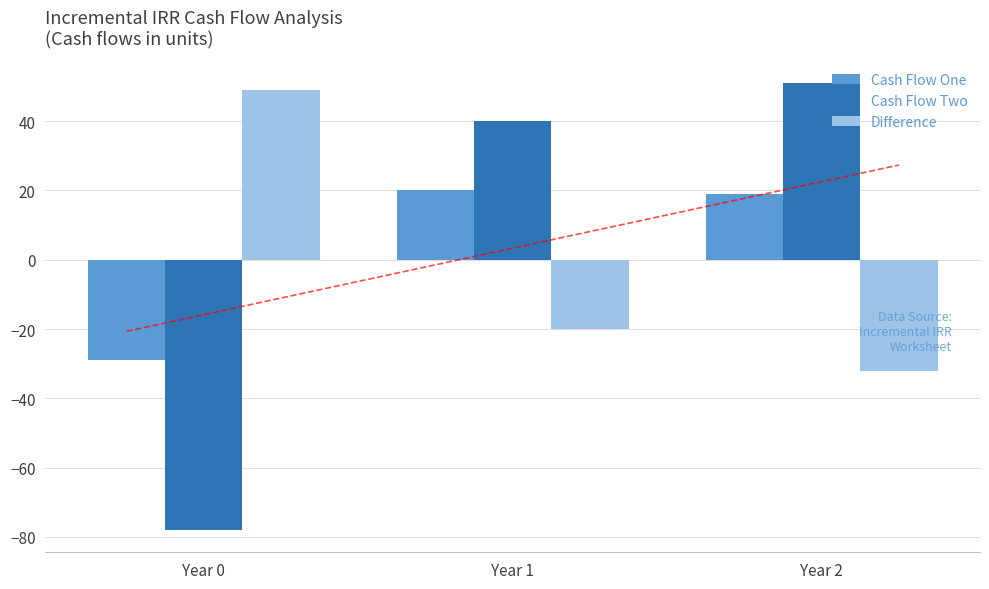

What is the difference between the highest and lowest values at Year 1?

60